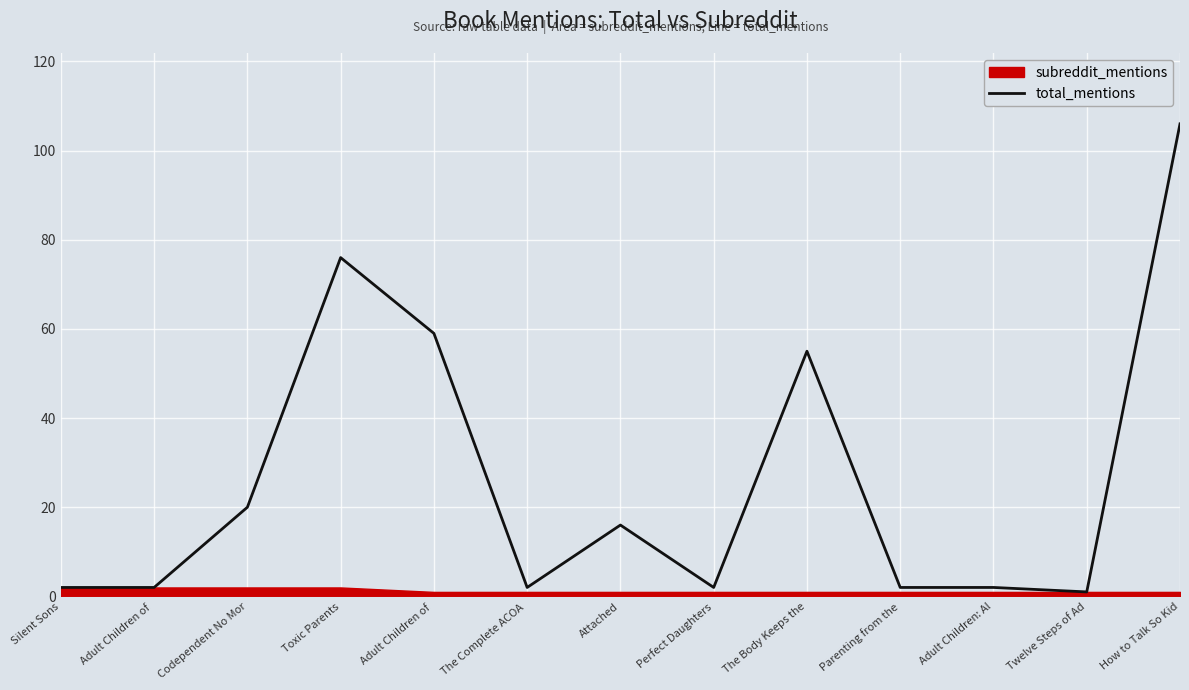

True or false: the data shows 1 at Perfect Daughters.

False